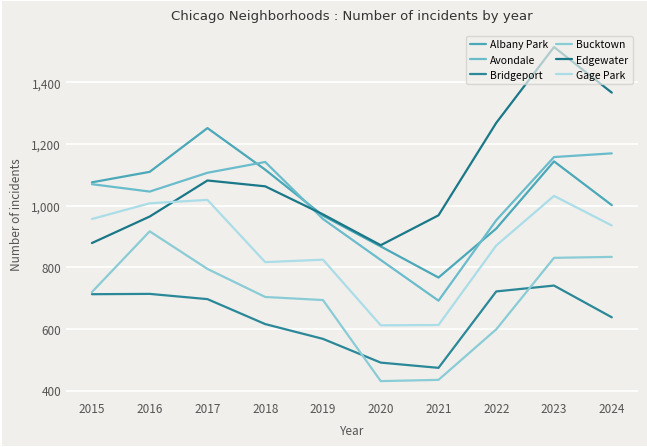

Reading right to left, extract all data points from this chart.

Albany Park: 2024=1002	2023=1144	2022=926	2021=767	2020=868	2019=968	2018=1117	2017=1252	2016=1110	2015=1076
Avondale: 2024=1170	2023=1158	2022=953	2021=692	2020=824	2019=957	2018=1142	2017=1107	2016=1046	2015=1070
Bridgeport: 2024=638	2023=741	2022=722	2021=474	2020=491	2019=568	2018=616	2017=697	2016=714	2015=713
Bucktown: 2024=834	2023=831	2022=599	2021=435	2020=431	2019=694	2018=704	2017=795	2016=917	2015=720
Edgewater: 2024=1367	2023=1515	2022=1269	2021=969	2020=872	2019=972	2018=1063	2017=1082	2016=965	2015=879
Gage Park: 2024=936	2023=1032	2022=871	2021=613	2020=612	2019=825	2018=817	2017=1019	2016=1008	2015=957